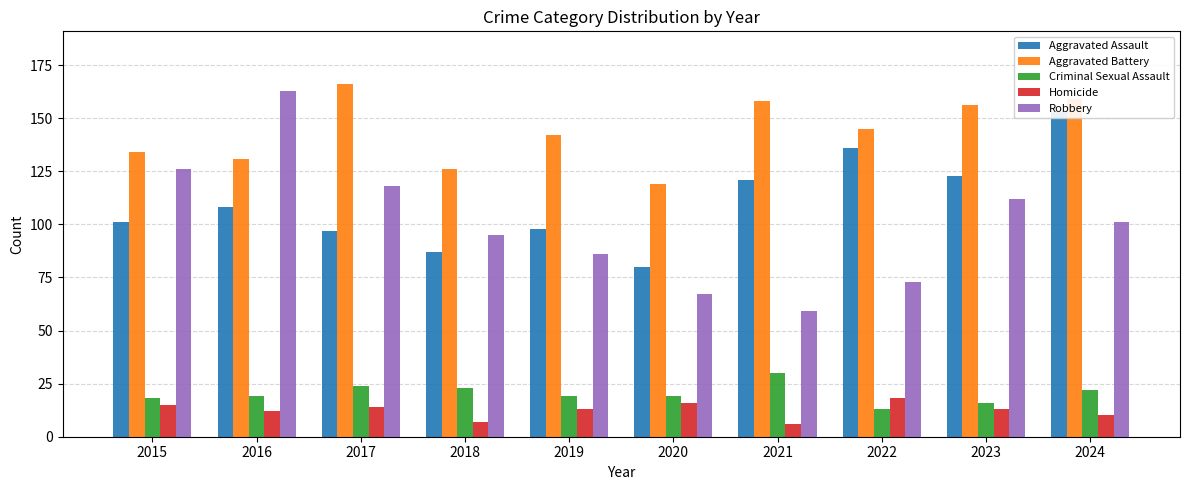

True or false: Homicide has a value of 27 at 2015.

False